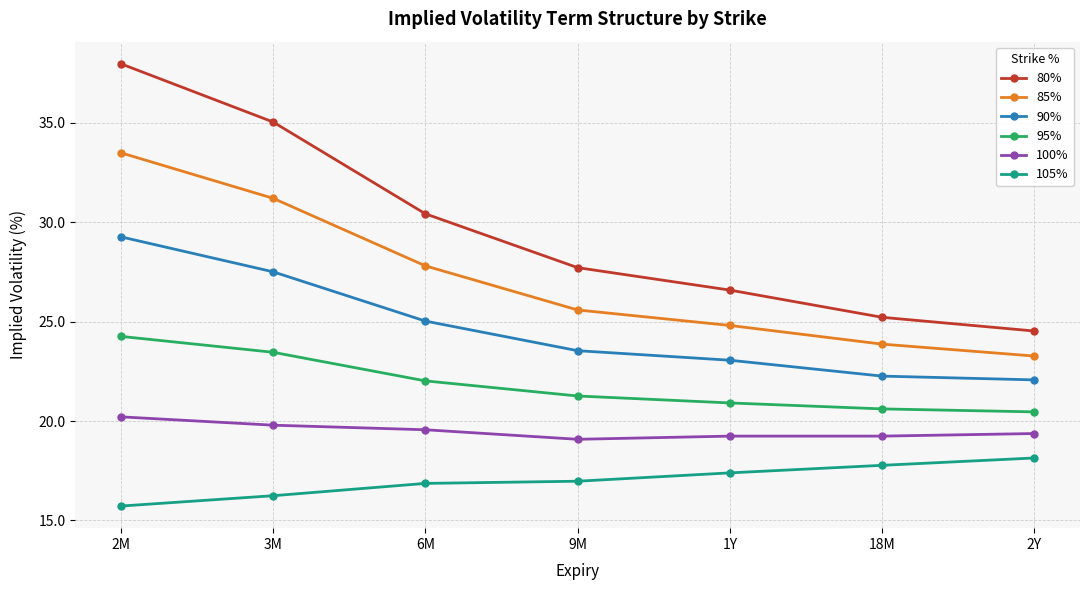

What is the label of the 5th point from the right?

6M